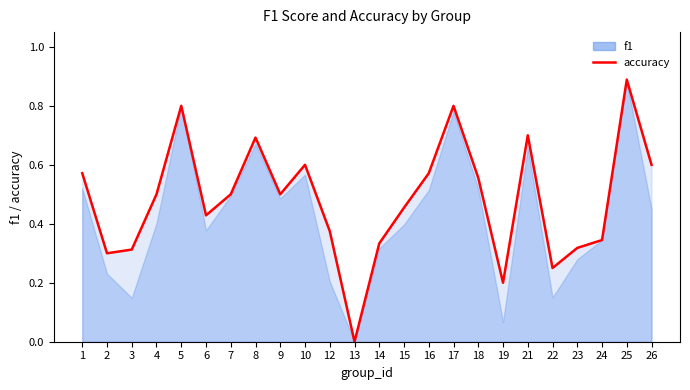

How many interior local peaks does the accuracy series have?

6